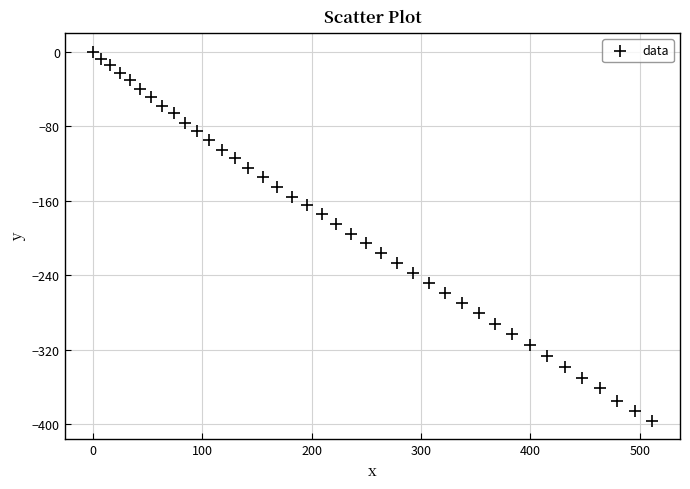

What is the range of X values (max minus min)?

511.3